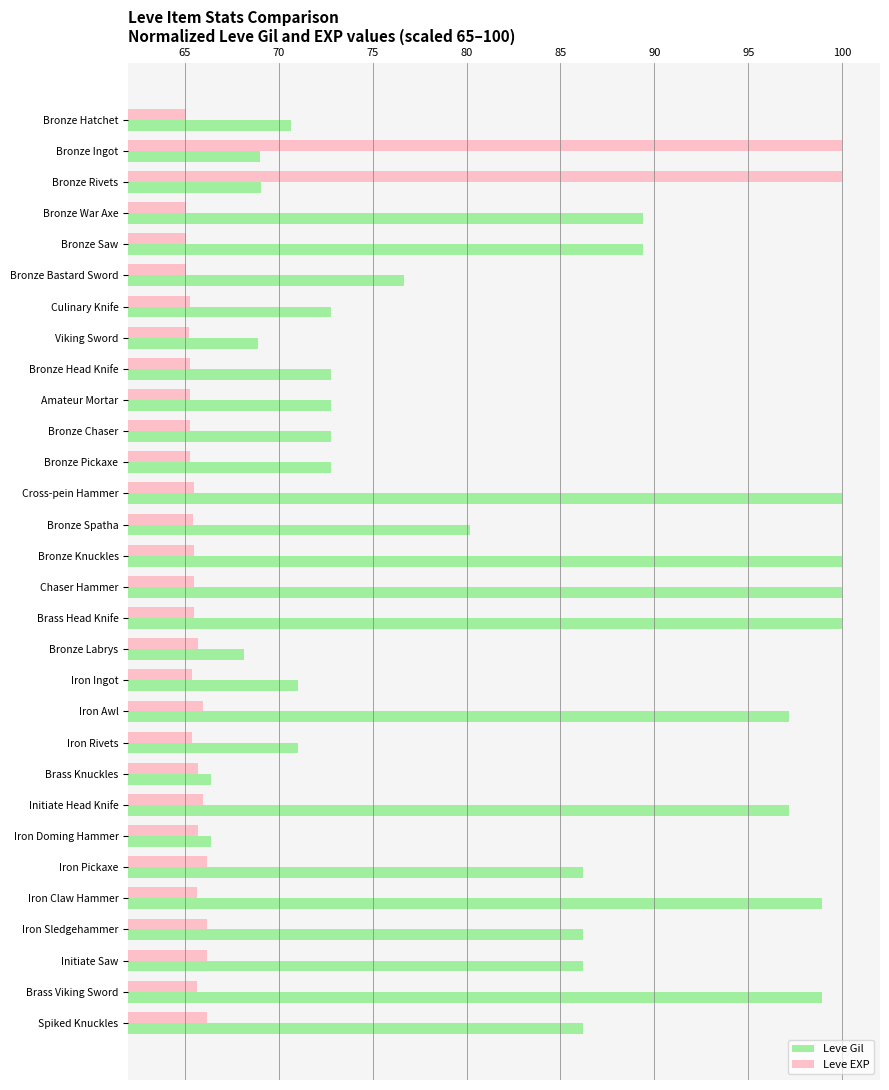

Rank the series at Iron Ingot from lowest to highest value.

Leve EXP, Leve Gil